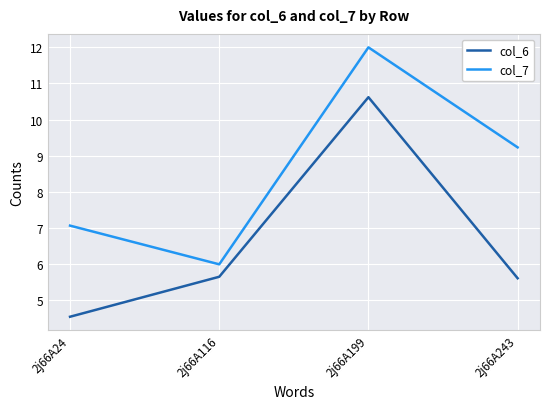

Read the col_6 value at 2j66A24.

4.5